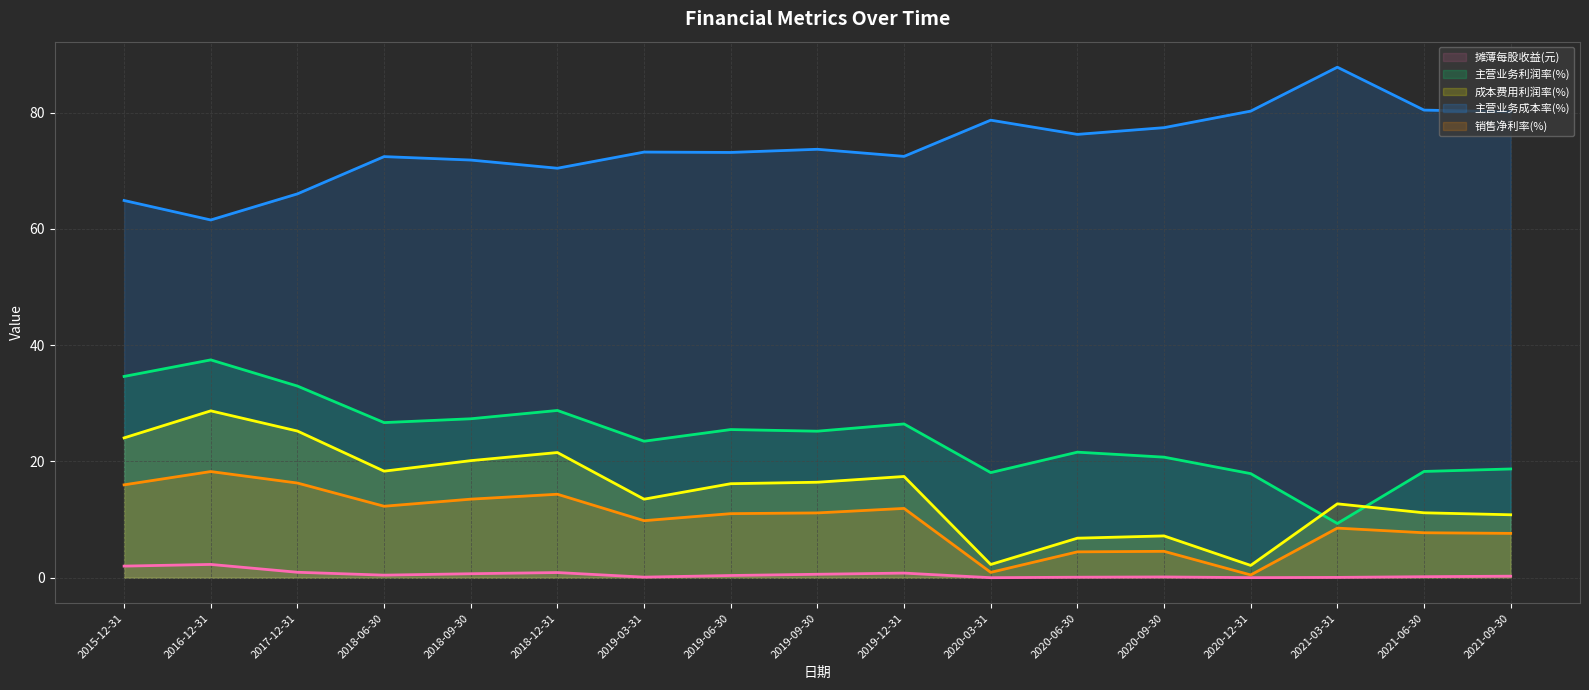

What is the label of the 8th point from the right?

2019-12-31